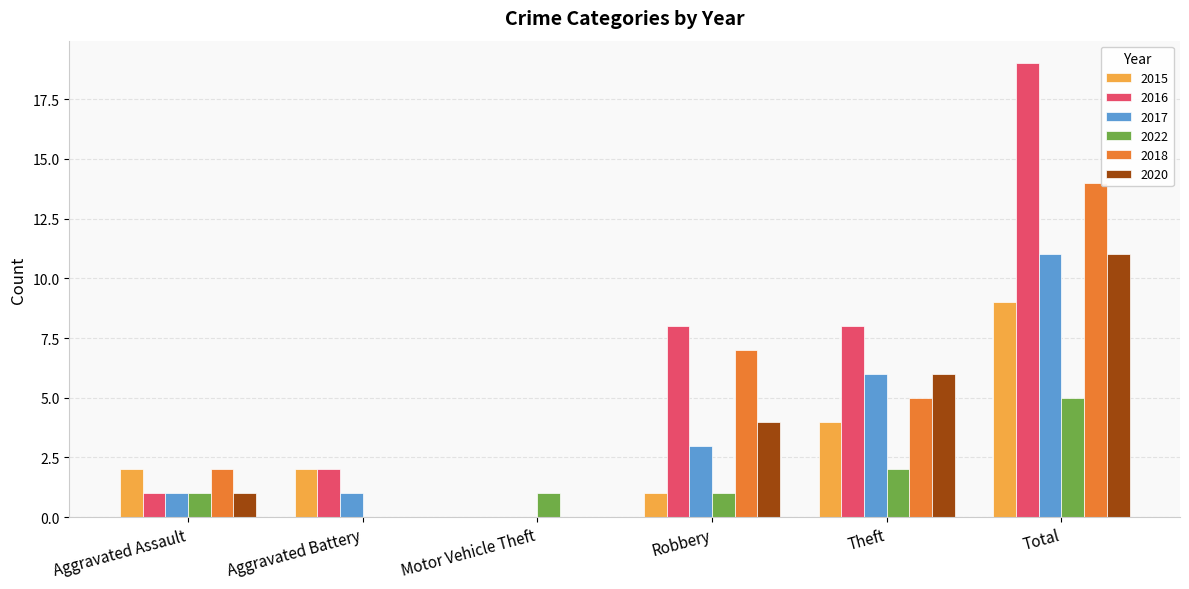

What are all the series names shown in the legend?

2015, 2016, 2017, 2022, 2018, 2020